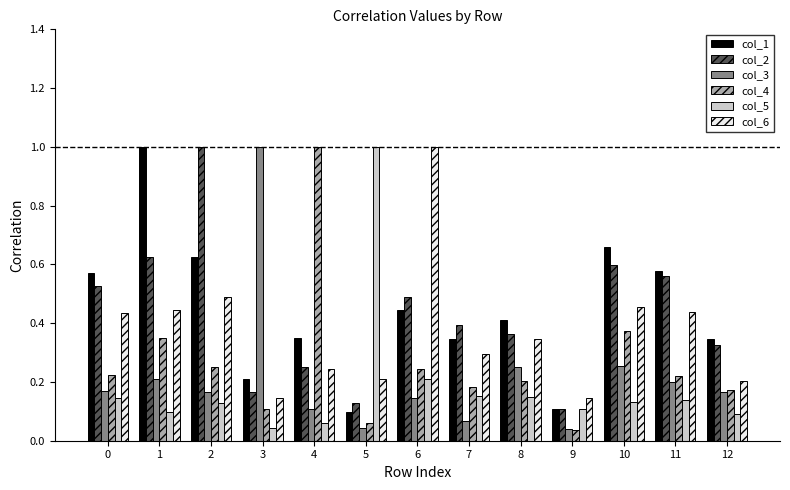

Is it true that col_1 equals 0.3 at 12?

True